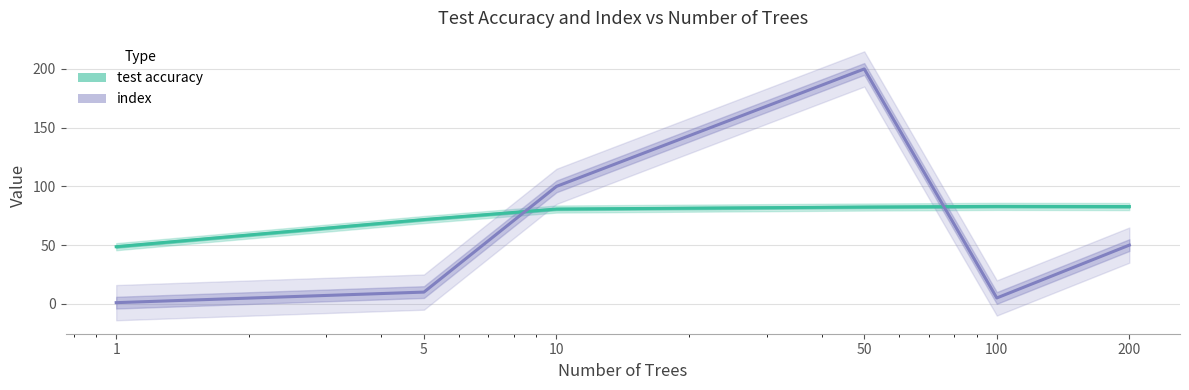

Is it true that index equals 50.0 at 200?

True